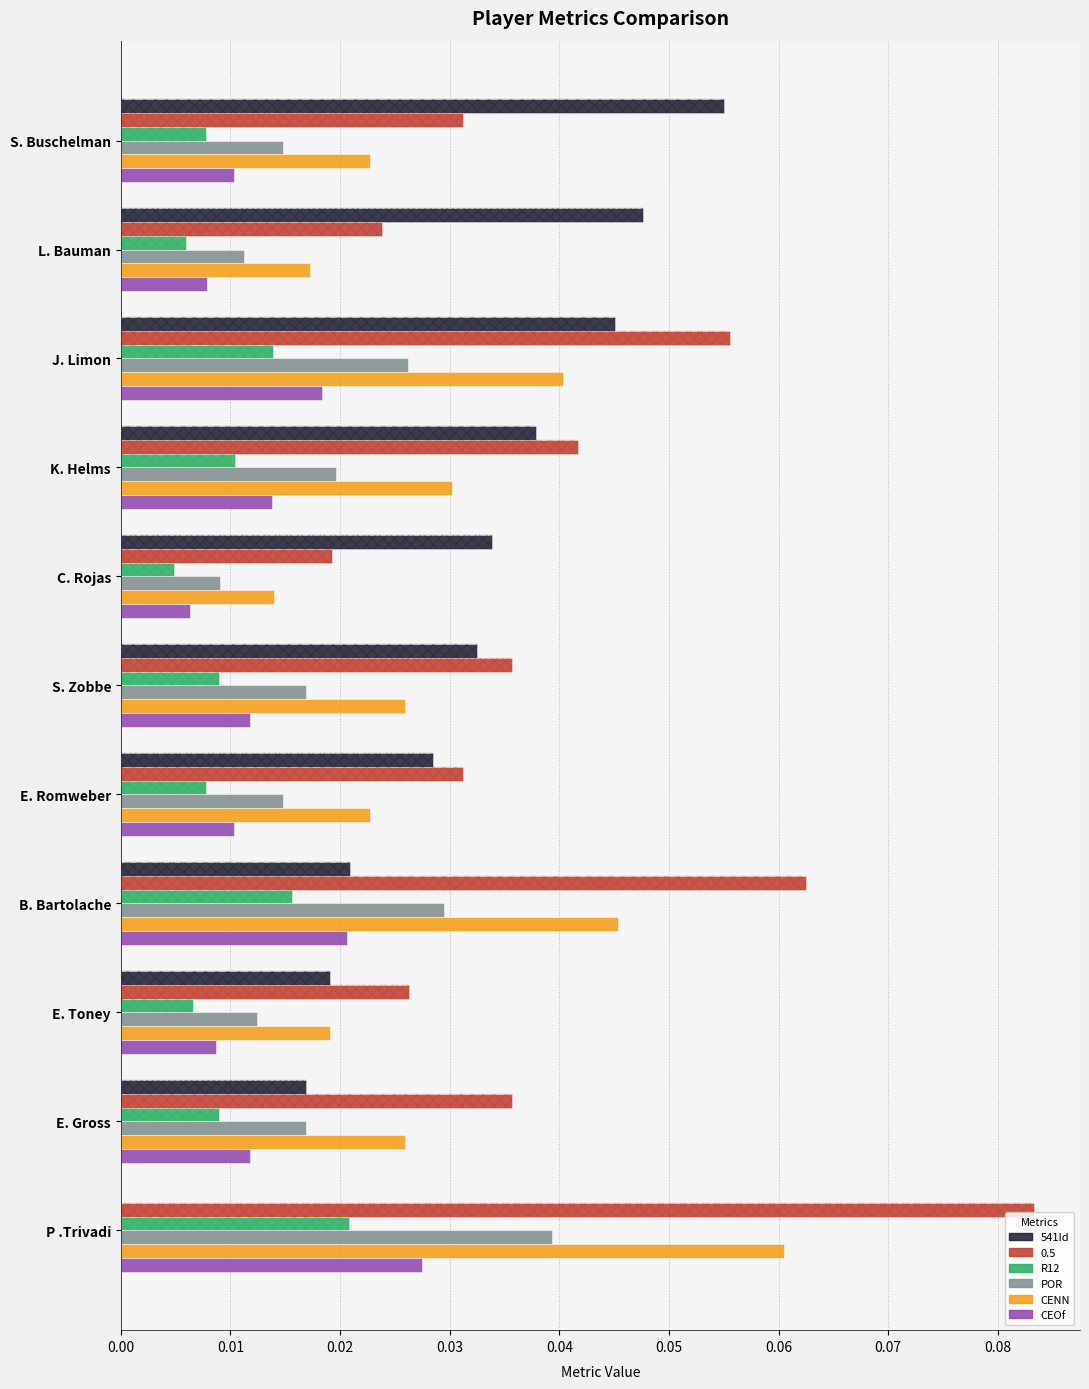

Between S. Buschelman and L. Bauman, which series saw the biggest shift?

541Id